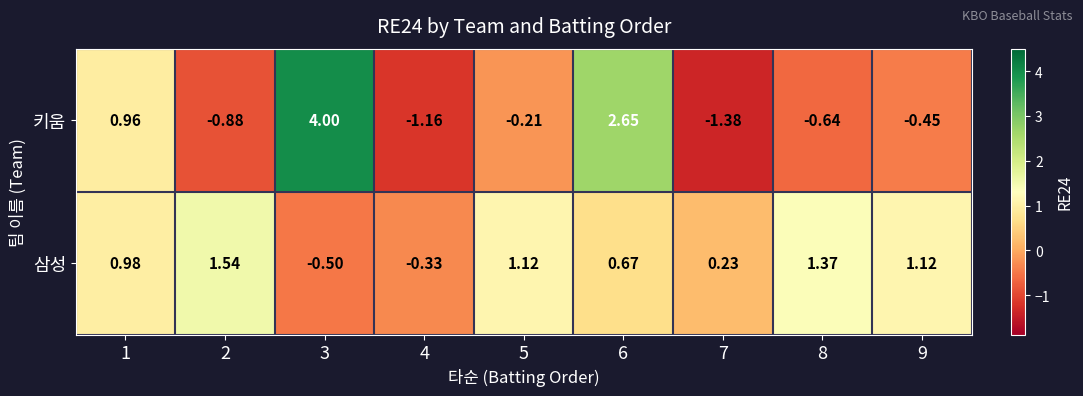

At 2, list the series in order from smallest to largest.

키움, 삼성